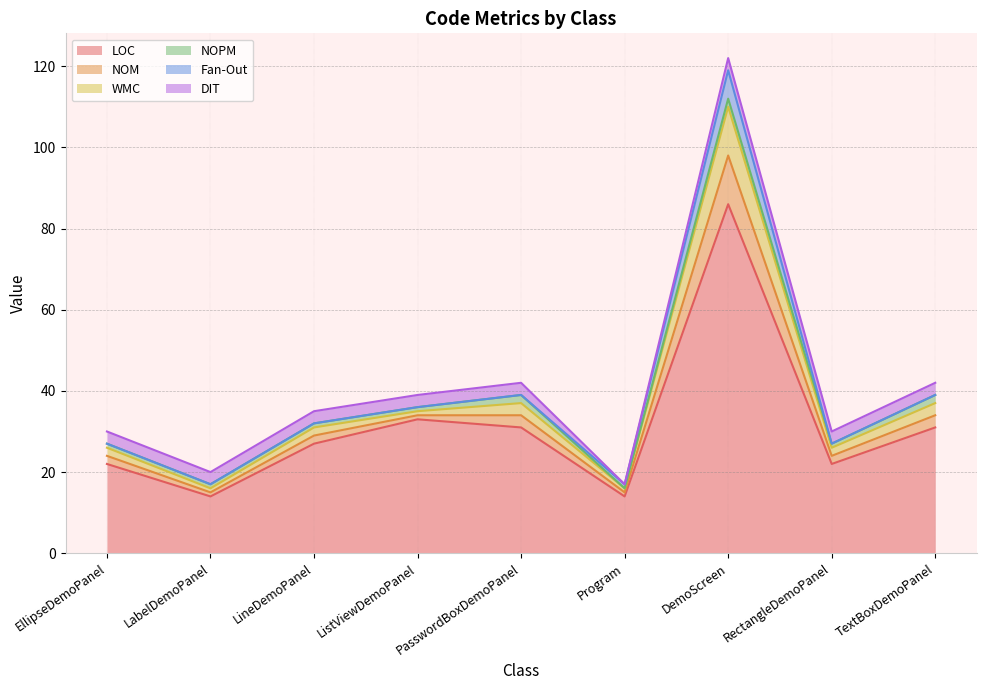

True or false: NOPM and WMC intersect in this chart.

False